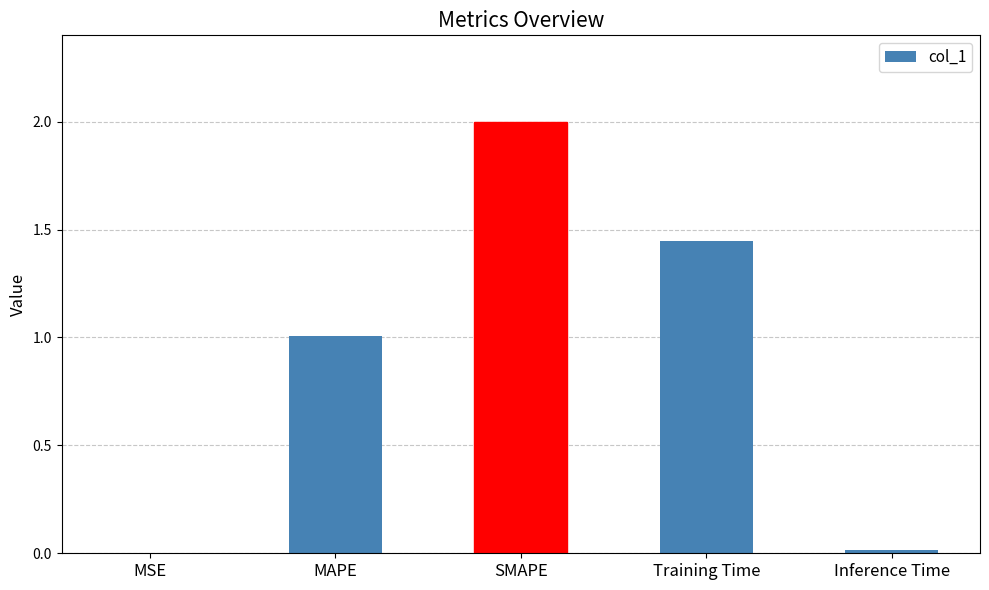

What is the sum of all values?

4.5